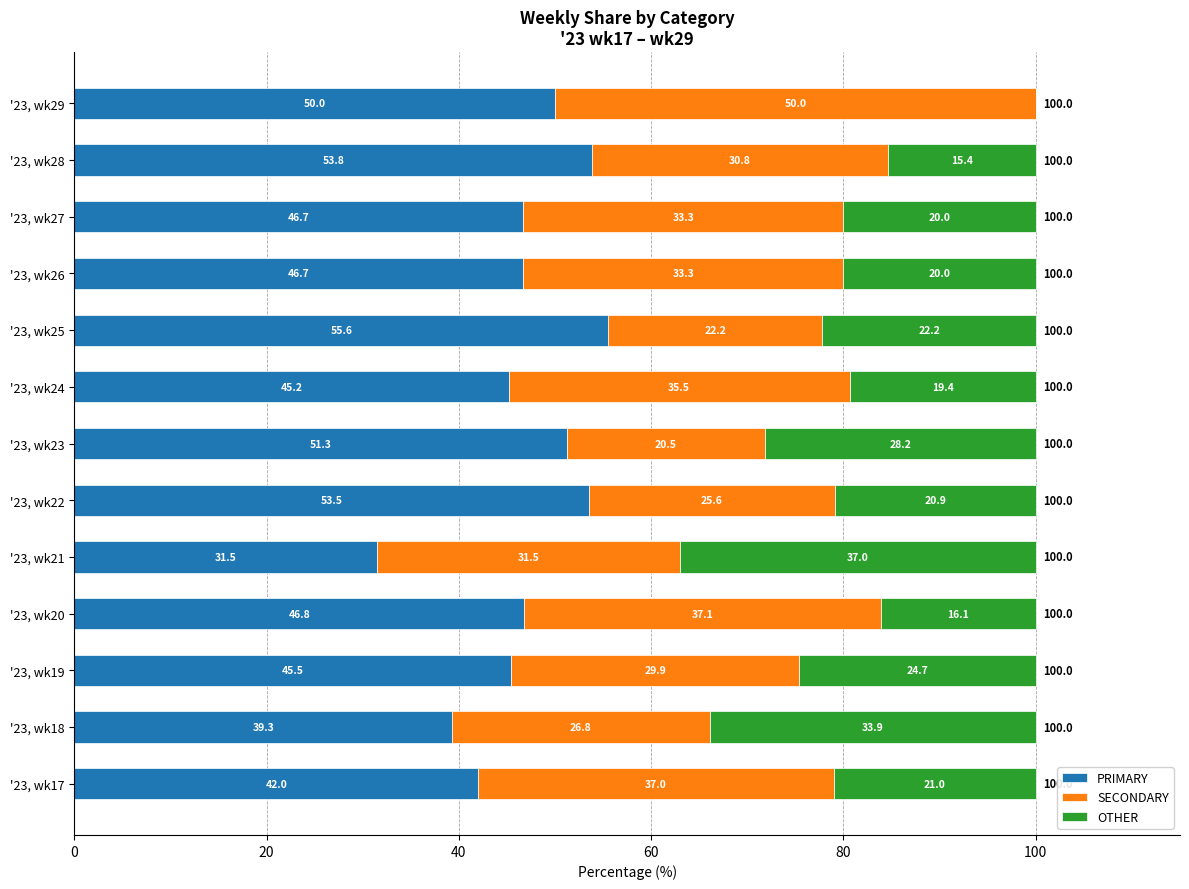

Where is PRIMARY nearest to the value 43?

'23, wk17